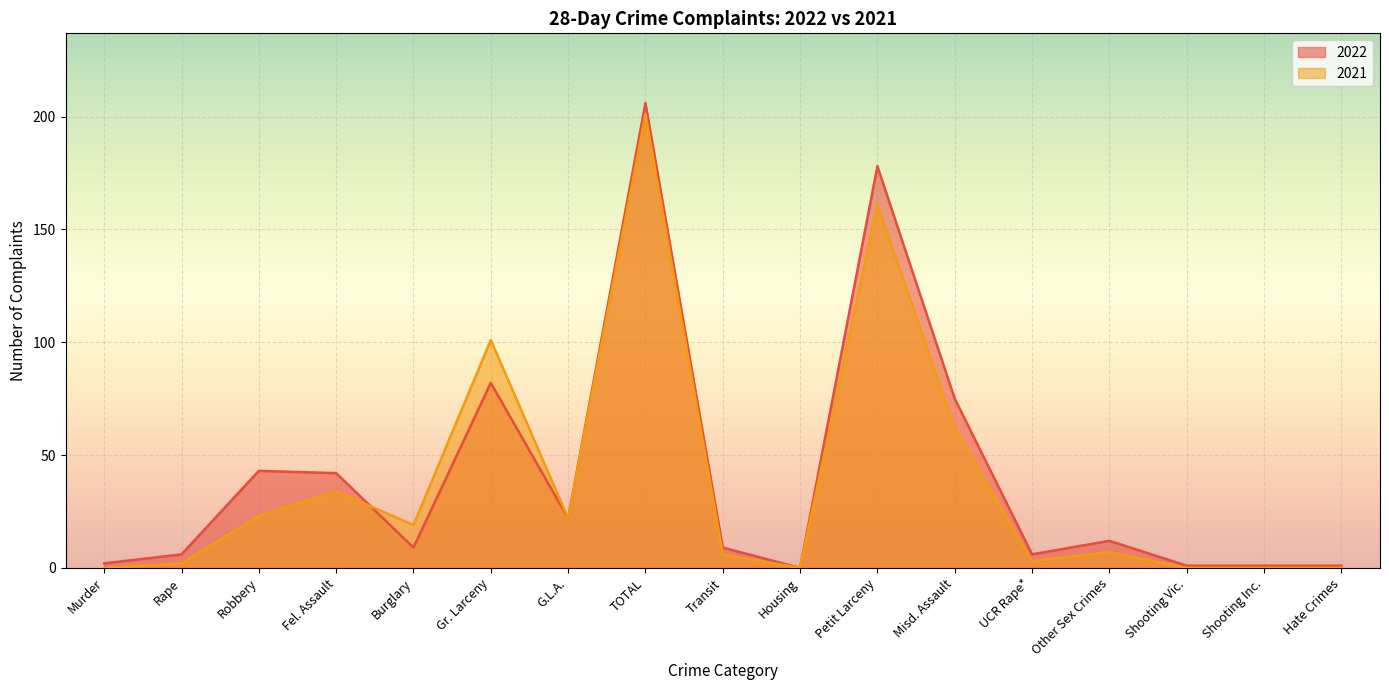

At which category is the sum across all series the highest?

TOTAL